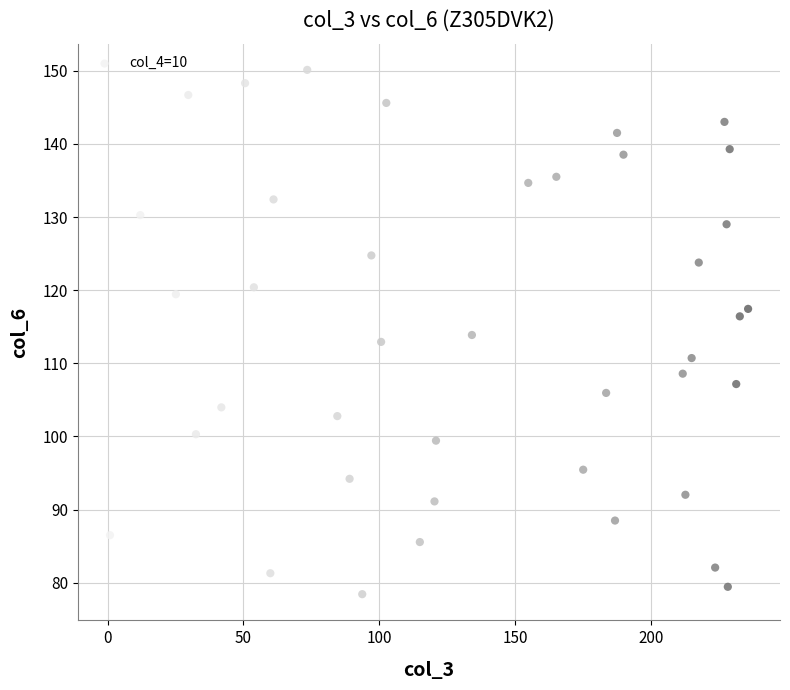

What is the range of X values (max minus min)?

235.0